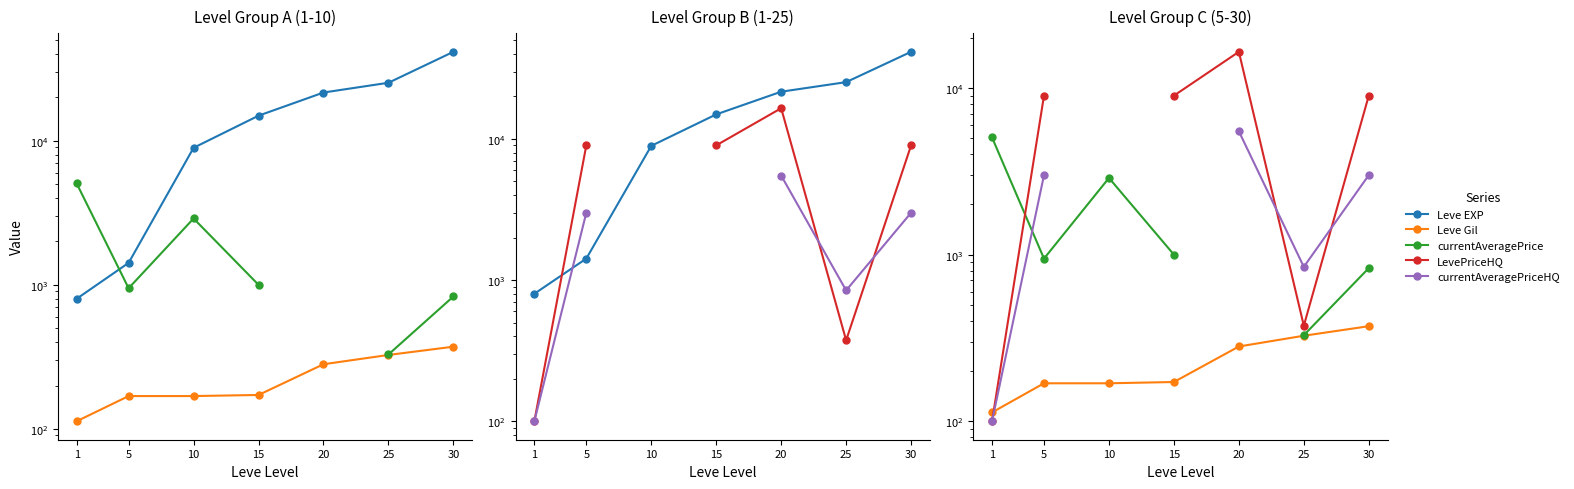

The value of Leve EXP at 20 is 14816.8. True or false?

False